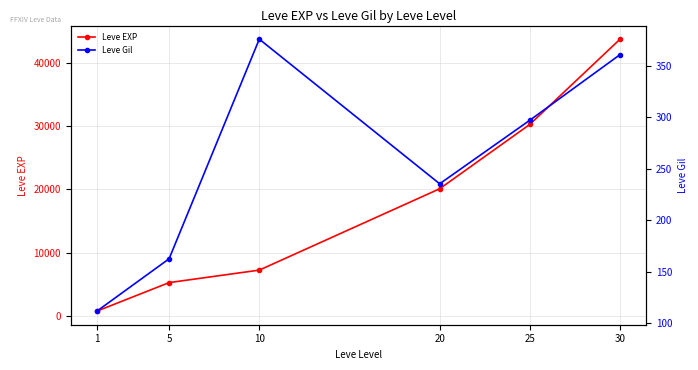

What is the sum of the Leve EXP values at 25 and 20?

50366.0